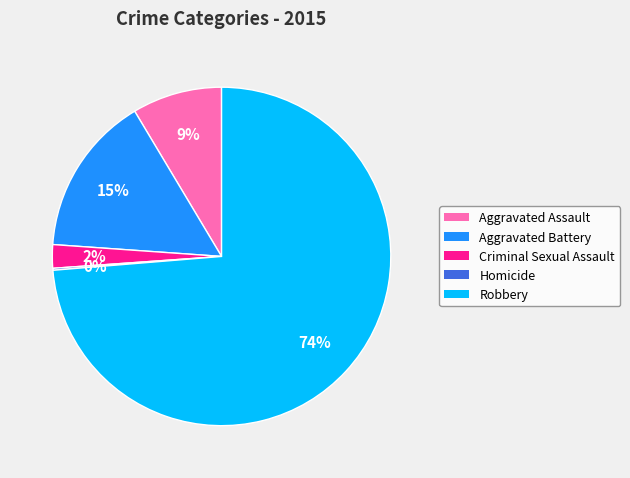

The Aggravated Assault slice represents 23% of the pie. True or false?

False